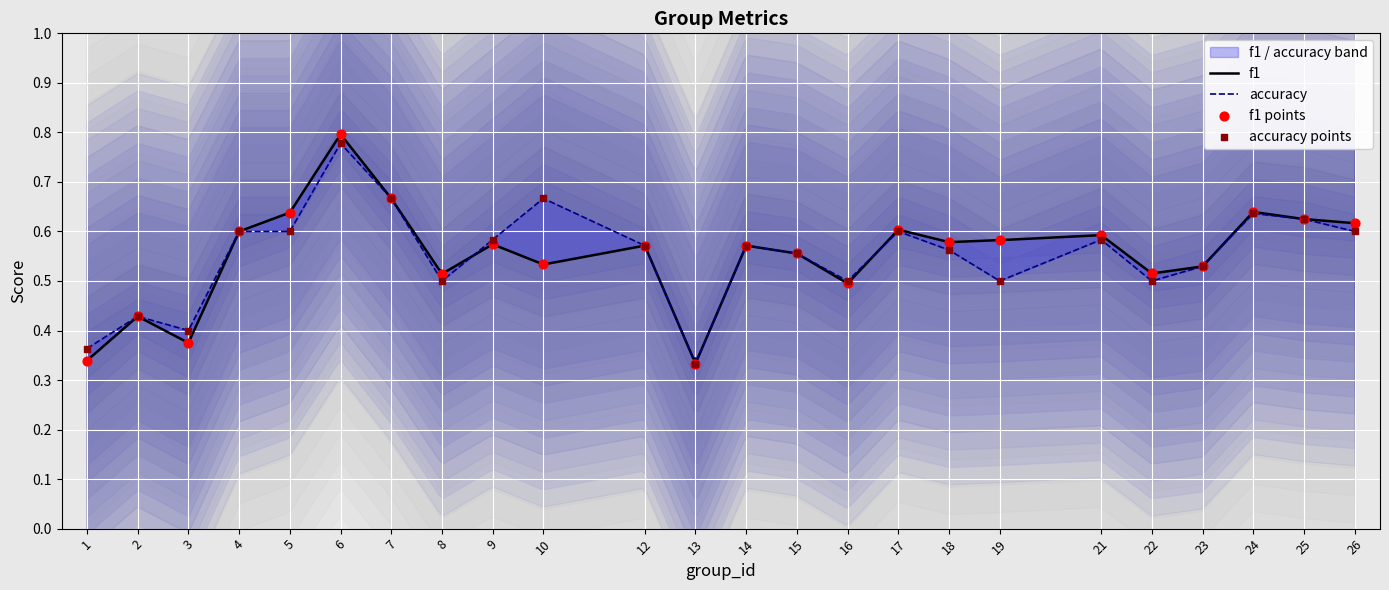

What are all the series names shown in the legend?

f1, accuracy